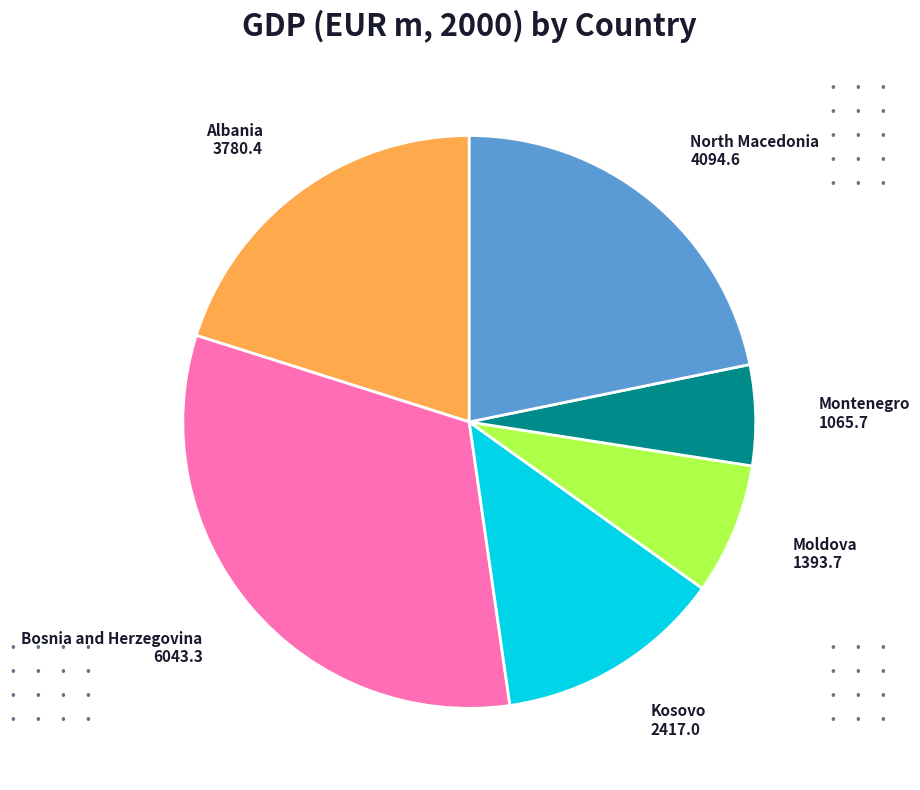

Is there a majority slice in this chart?

No